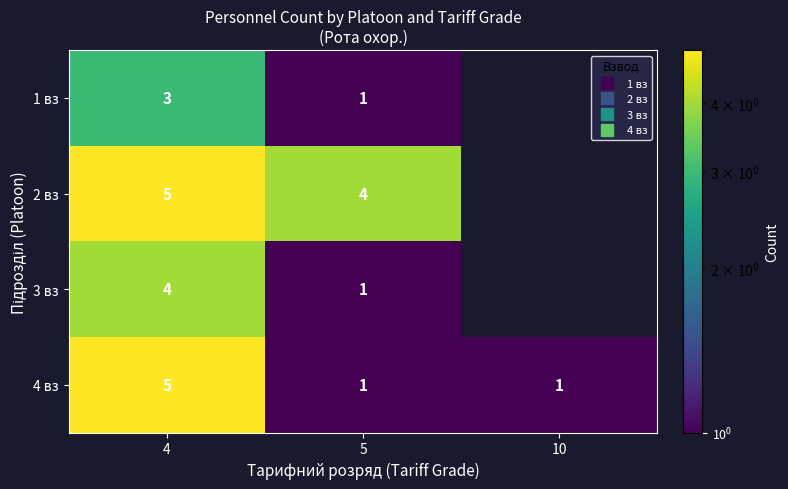

How many data points does each series have?

3